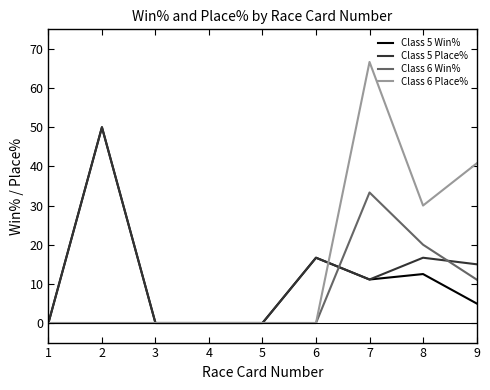

Reading left to right, transcribe all the data shown in this chart.

Class 5 Win%: 1=0.0	2=50.0	3=0.0	4=0.0	5=0.0	6=16.7	7=11.1	8=12.5	9=5.0
Class 5 Place%: 1=0.0	2=50.0	3=0.0	4=0.0	5=0.0	6=16.7	7=11.1	8=16.7	9=15.0
Class 6 Win%: 1=0.0	2=0.0	3=0.0	4=0.0	5=0.0	6=0.0	7=33.3	8=20.0	9=11.1
Class 6 Place%: 1=0.0	2=0.0	3=0.0	4=0.0	5=0.0	6=0.0	7=66.7	8=30.0	9=40.7